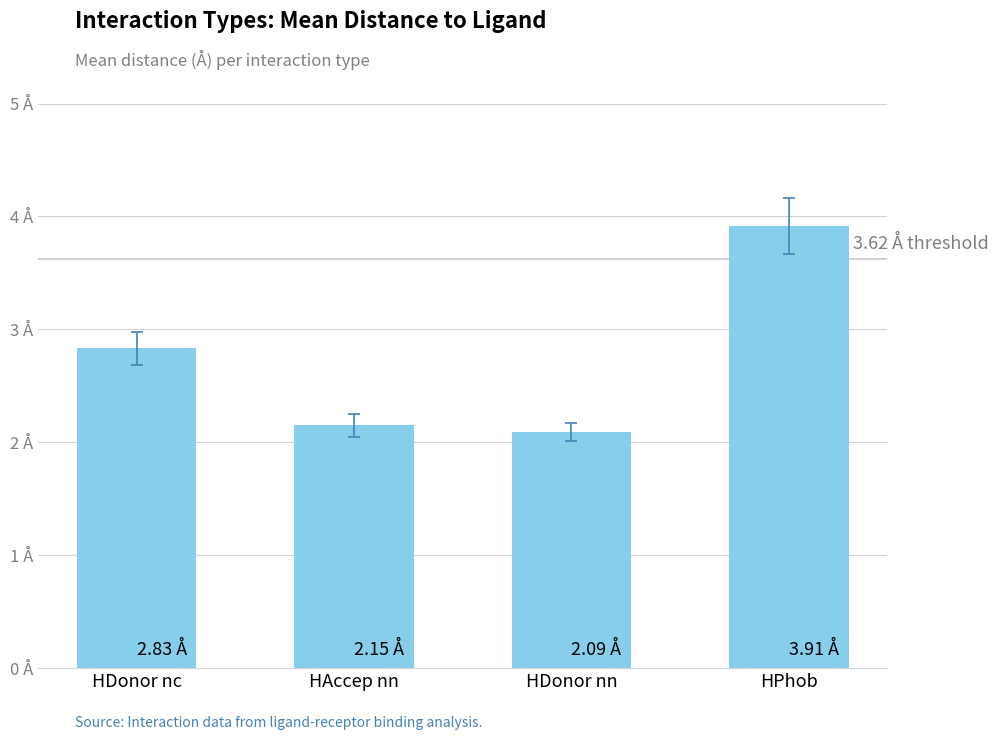

List the labels in order of value, smallest first.

HDonor nn, HAccep nn, HDonor nc, HPhob